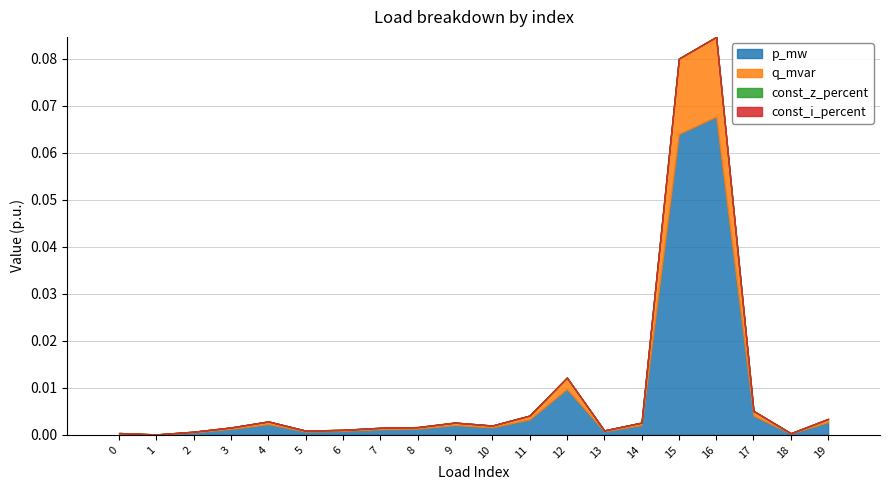

Which category has the lowest value across all series?

1